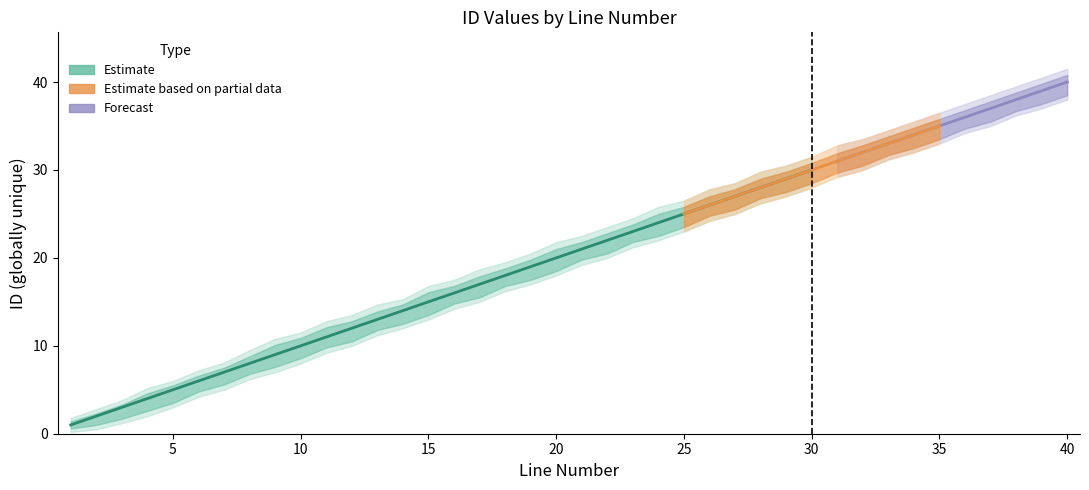

What is the average value of the lower_50 series?

19.1